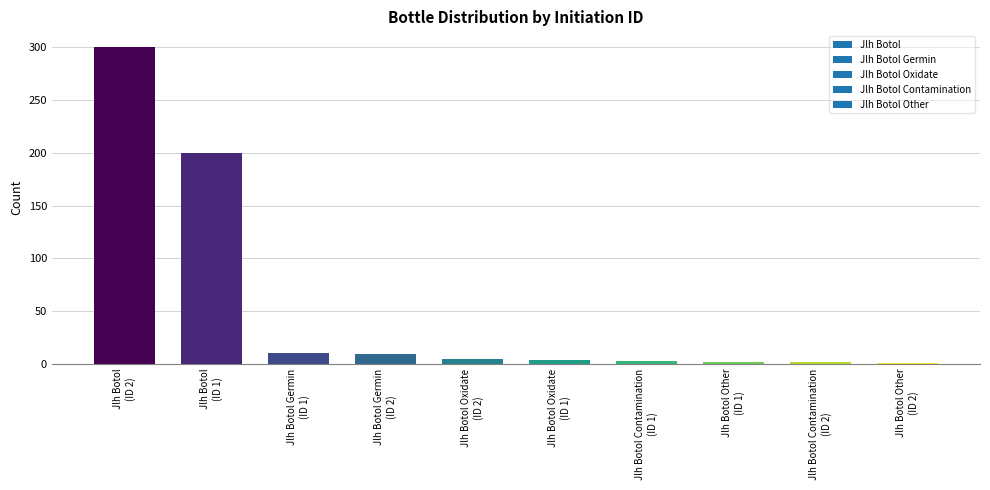

What is the maximum value shown in the chart?

300